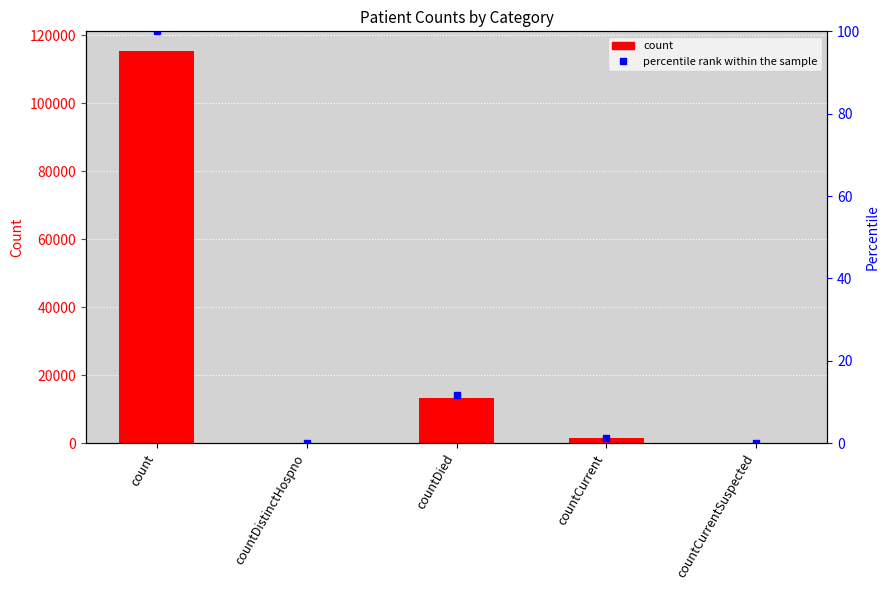

True or false: the data shows 68850 at countCurrentSuspected.

False